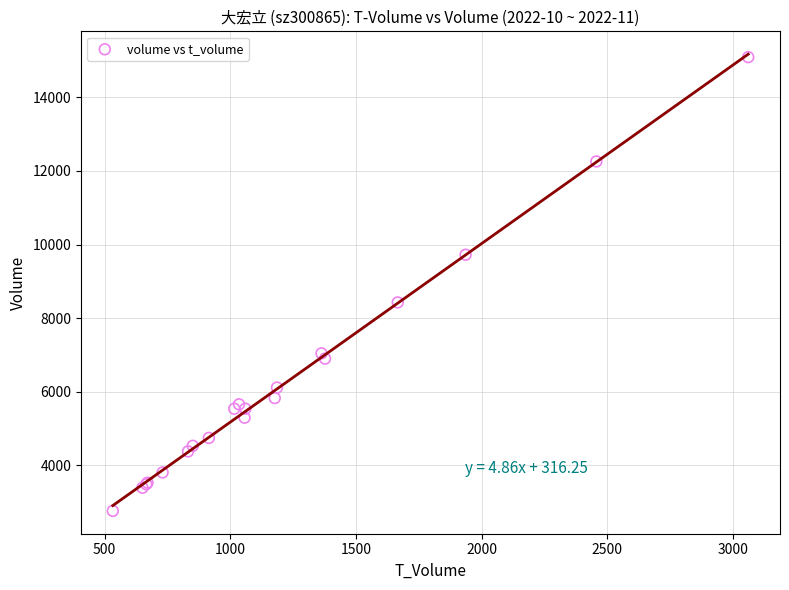

What Y value in the scatter plot is closest to 8927?

8427